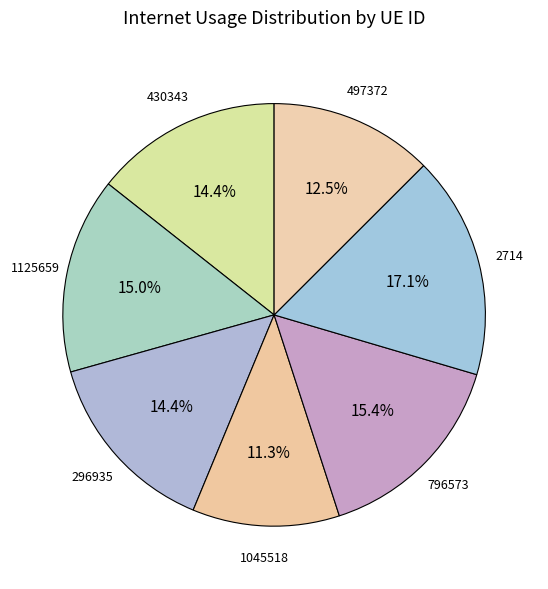

How many segments does this pie chart have?

7